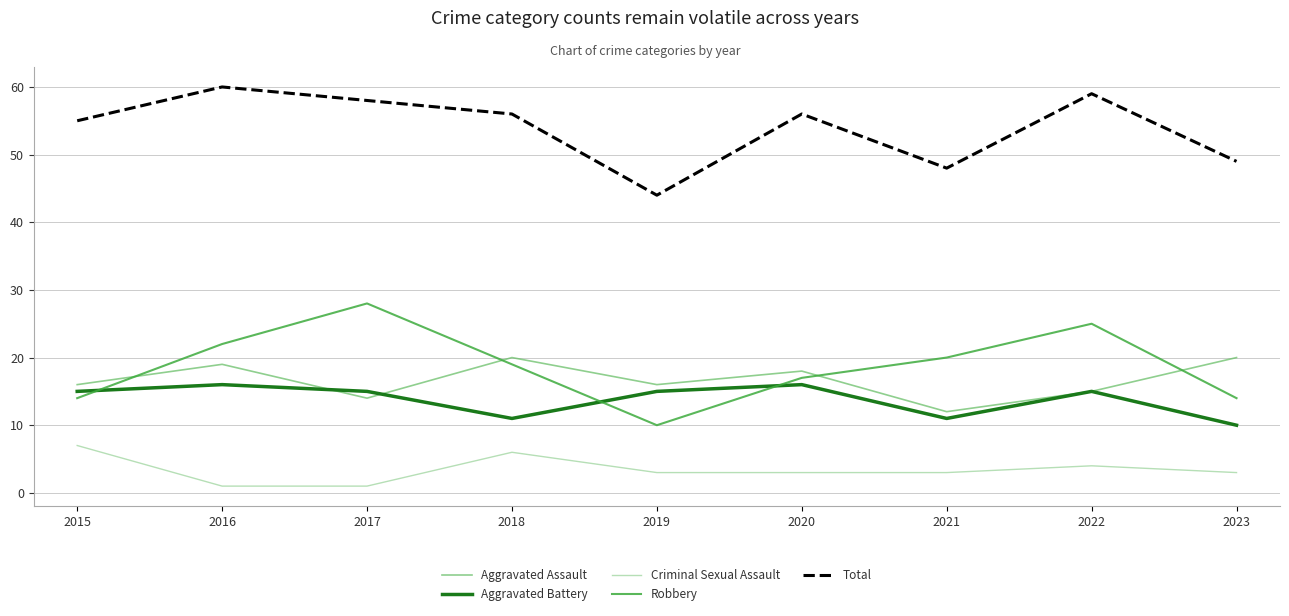

What is the total value across all series at 2022?

118